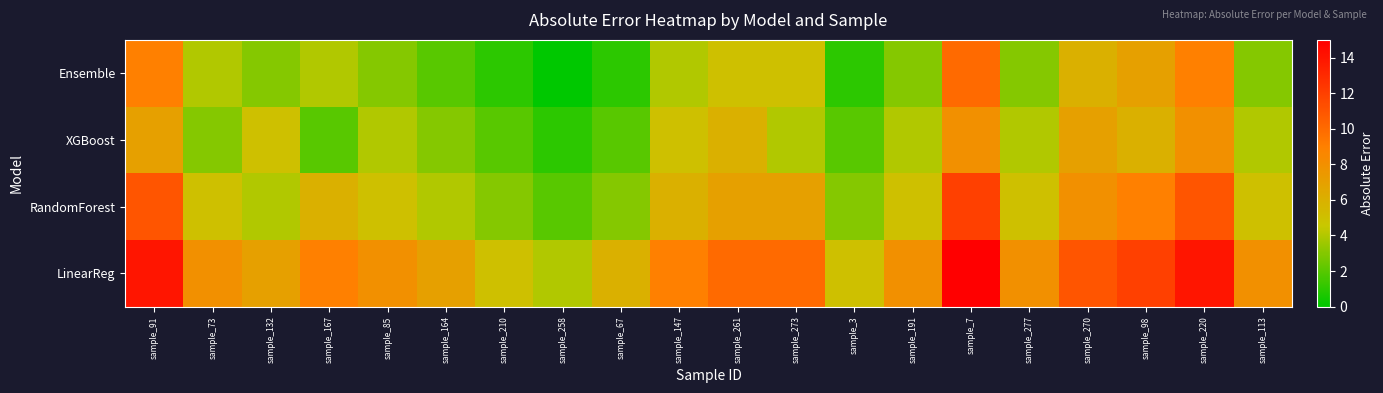

At sample_164, list the series in order from smallest to largest.

Ensemble, XGBoost, RandomForest, LinearReg